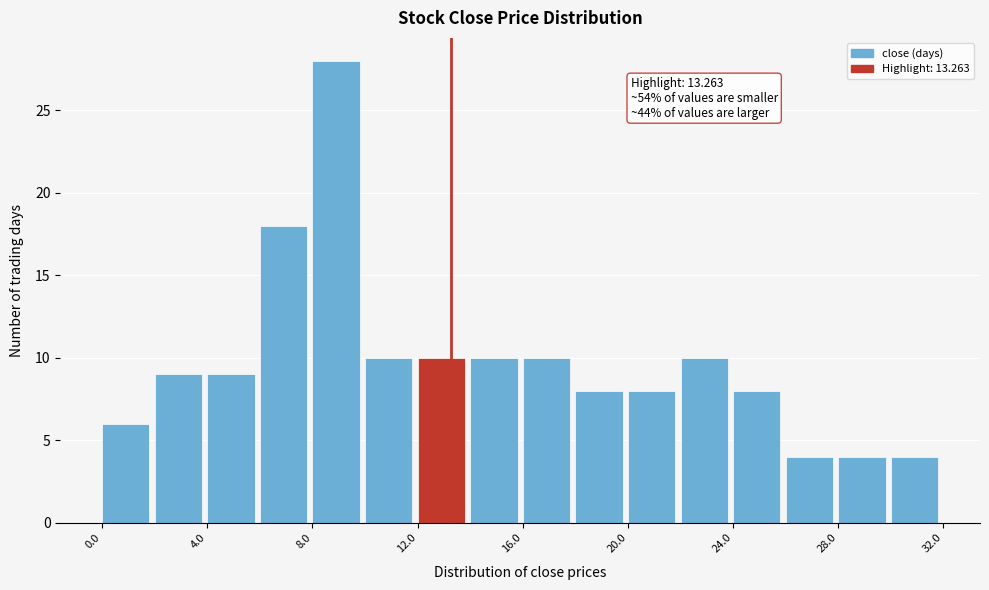

Over which range of the x-axis is the bar tallest?

8 to 10